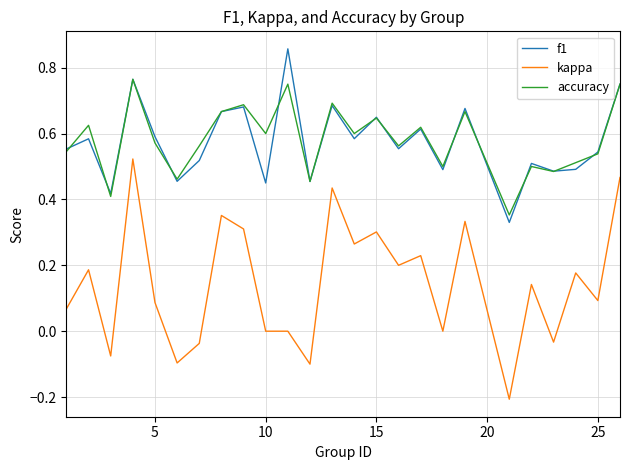

True or false: accuracy and kappa cross at least once.

False